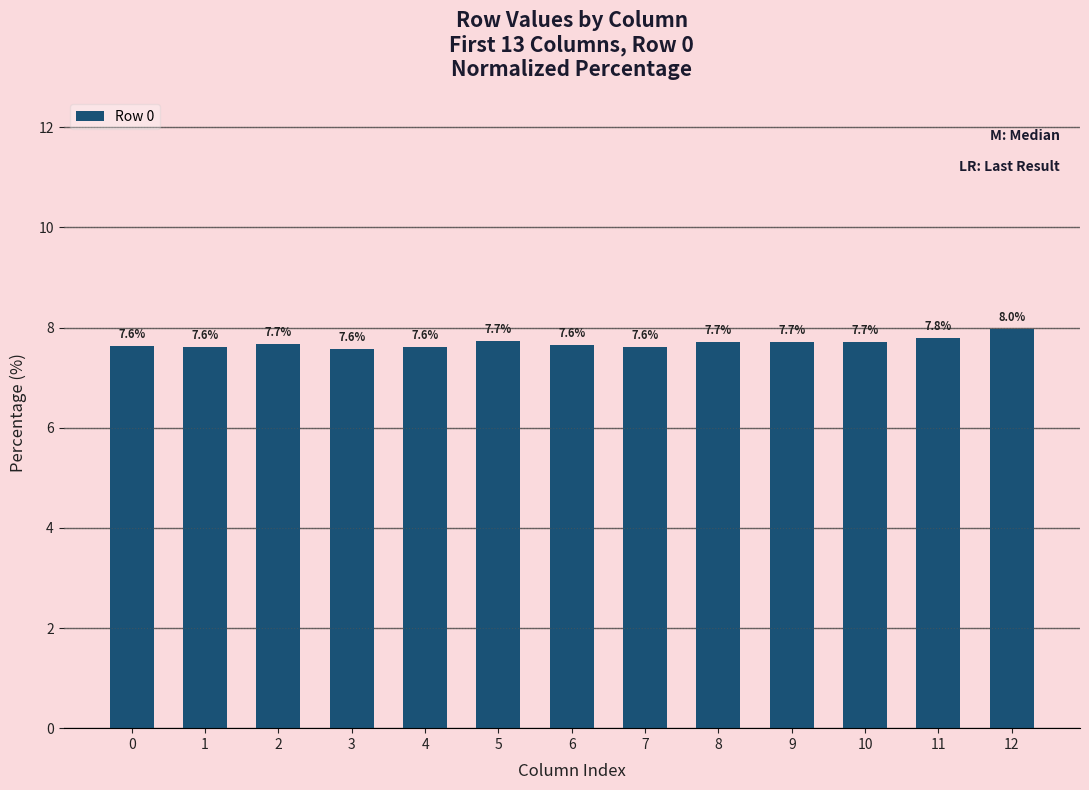

What is the change in value from 3 to 9?

+0.1